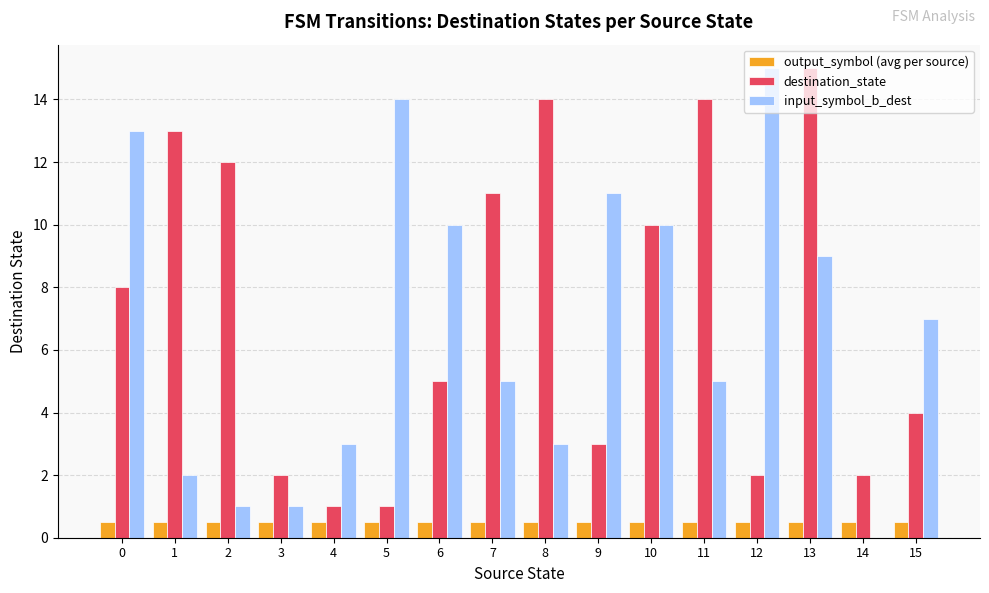

Is it true that output_symbol (avg per source) equals 0.5 at 10?

True